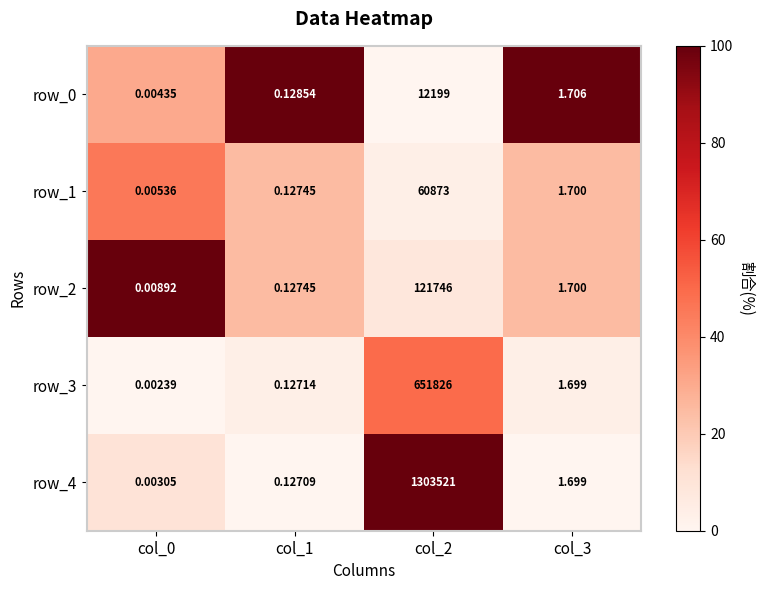

Which series has the largest range (max minus min)?

row_4